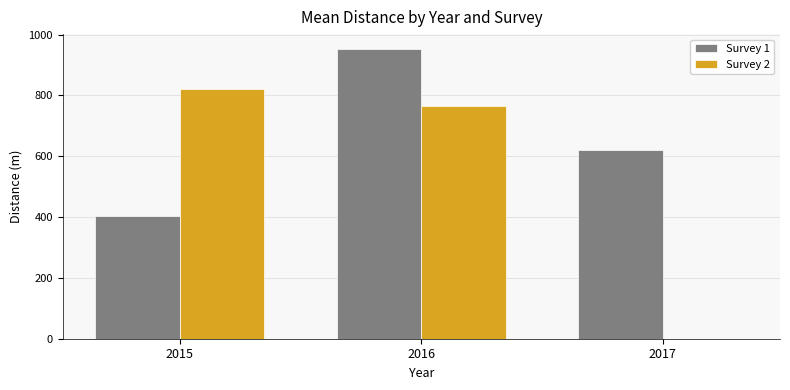

The Survey 1 series shows 593.5 at 2016. True or false?

False